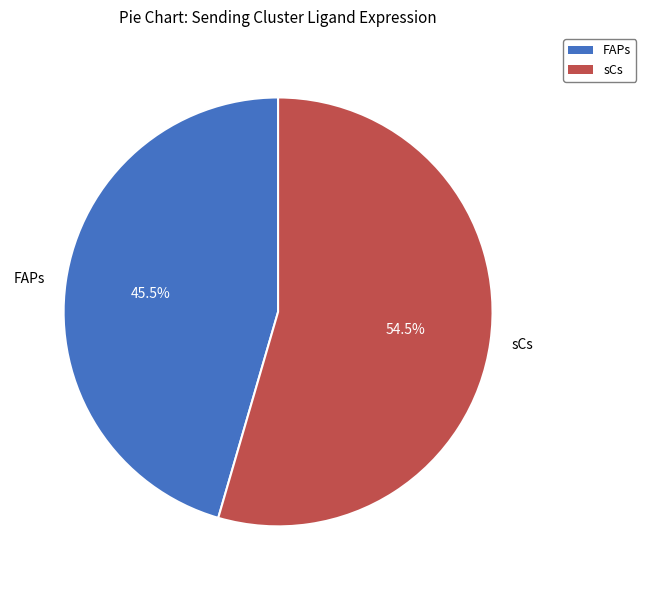

What is the smallest slice in the pie chart?

FAPs